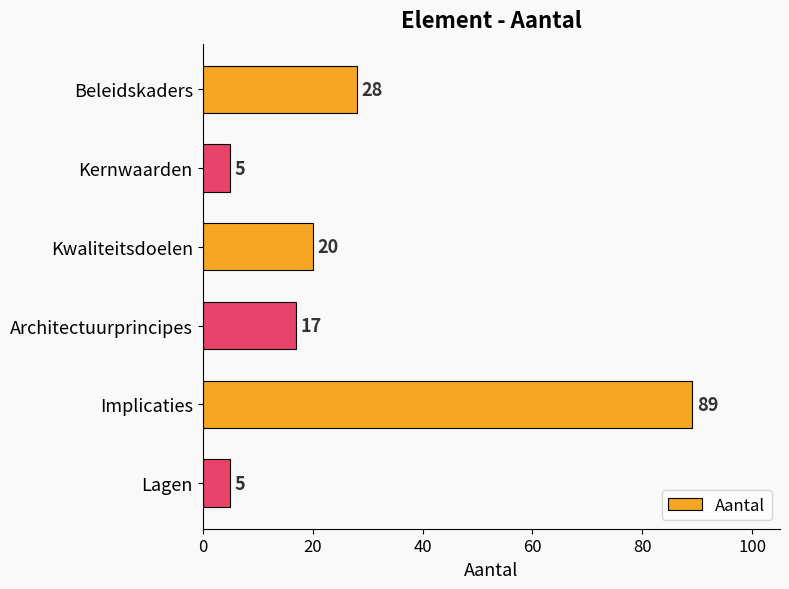

Which has a higher value, Lagen or Beleidskaders?

Beleidskaders